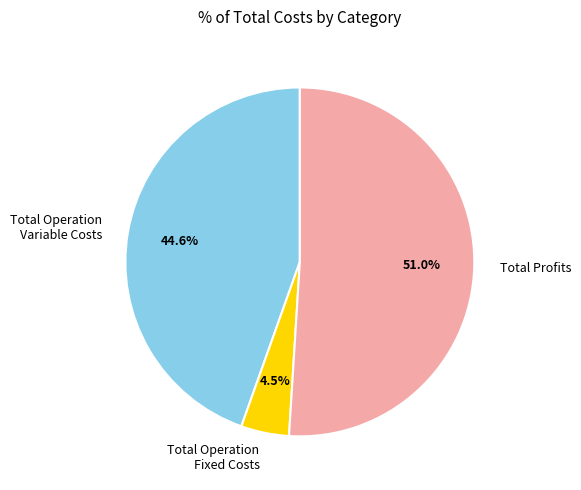

Is Total Operation Variable Costs the majority of the pie?

No